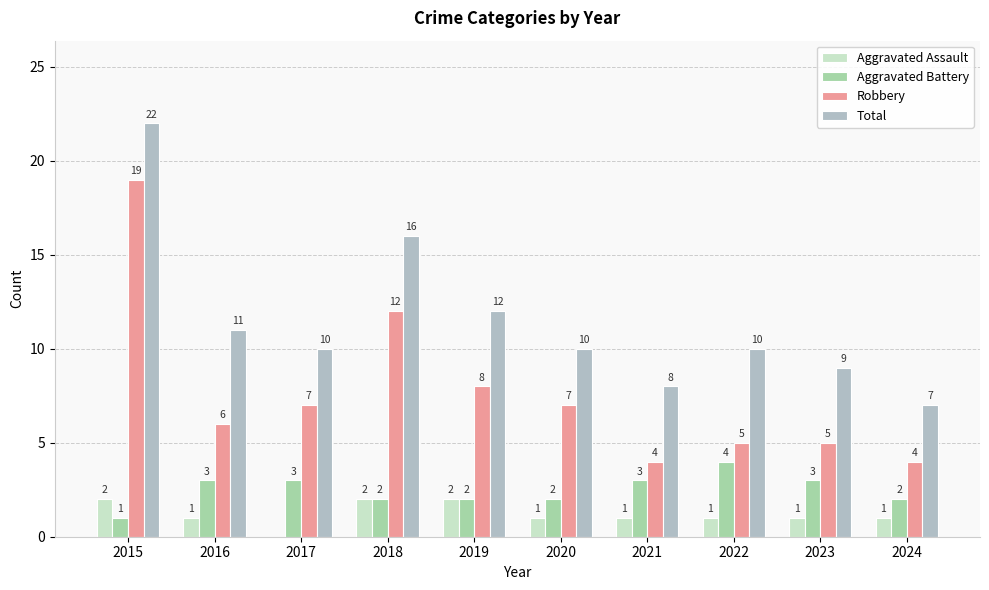

What is the difference between the maximum and second lowest values in the Aggravated Battery series?

2